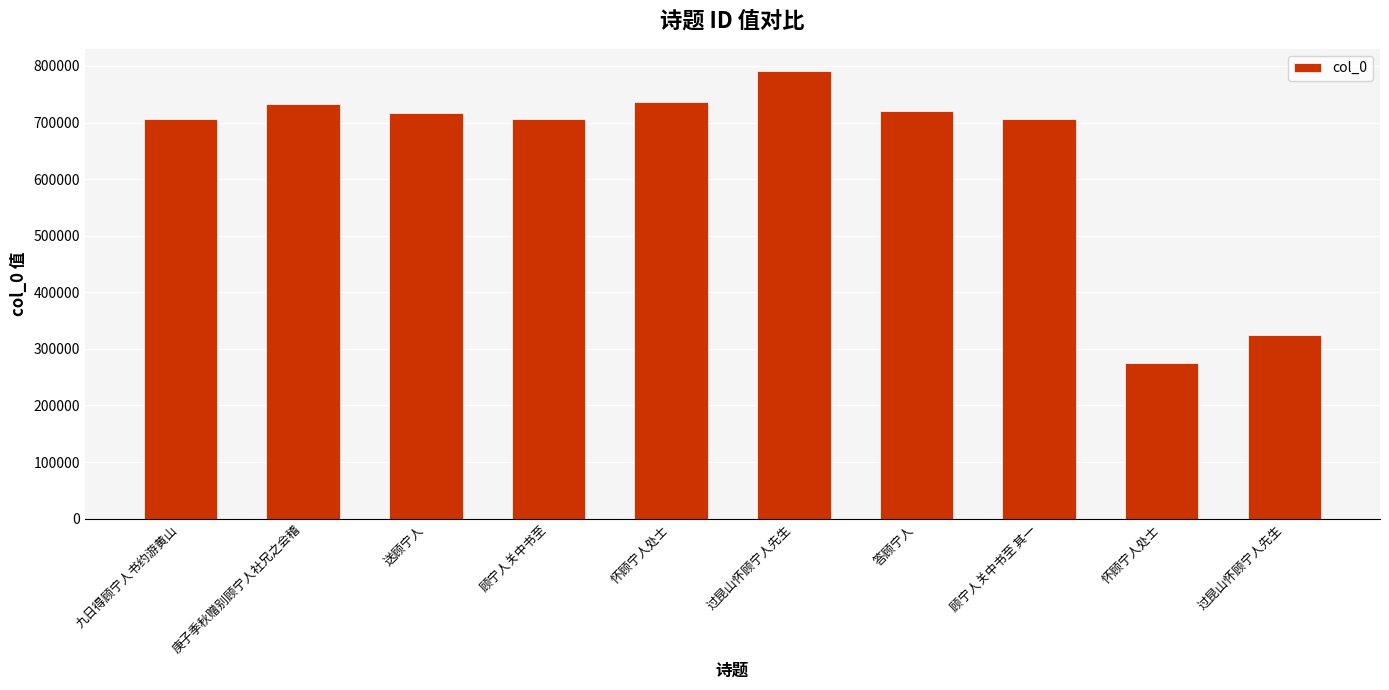

What is the change in value from 顾宁人关中书至 to 答顾宁人?

+14150